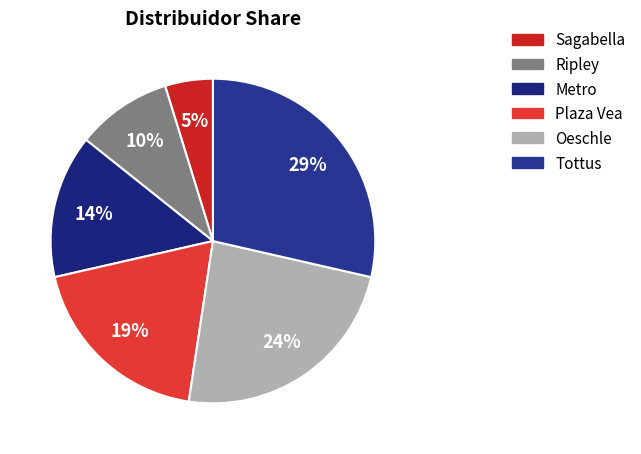

To the nearest percent, what is the average slice percentage?

17%